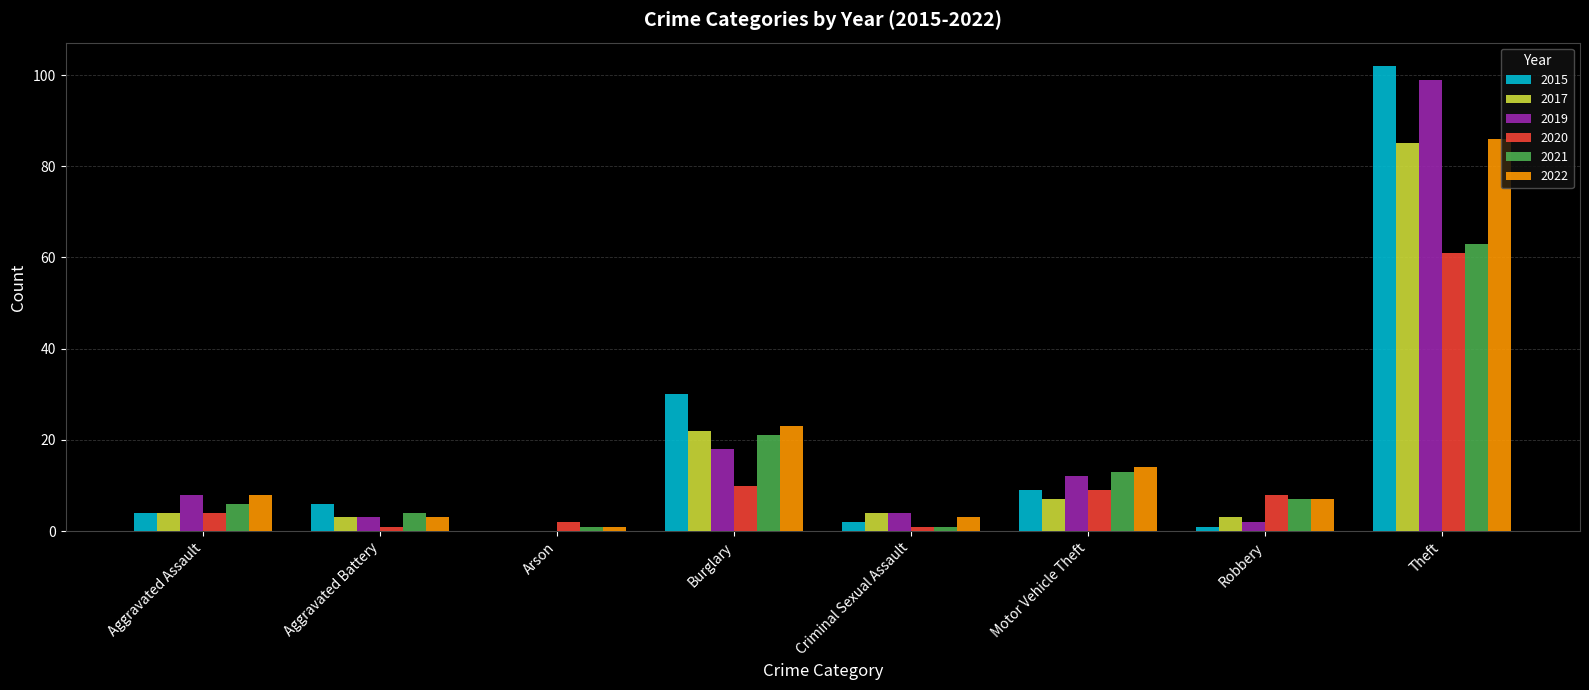

Reading left to right, transcribe all the data shown in this chart.

2015: 4	6	0	30	2	9	1	102
2017: 4	3	0	22	4	7	3	85
2019: 8	3	0	18	4	12	2	99
2020: 4	1	2	10	1	9	8	61
2021: 6	4	1	21	1	13	7	63
2022: 8	3	1	23	3	14	7	86